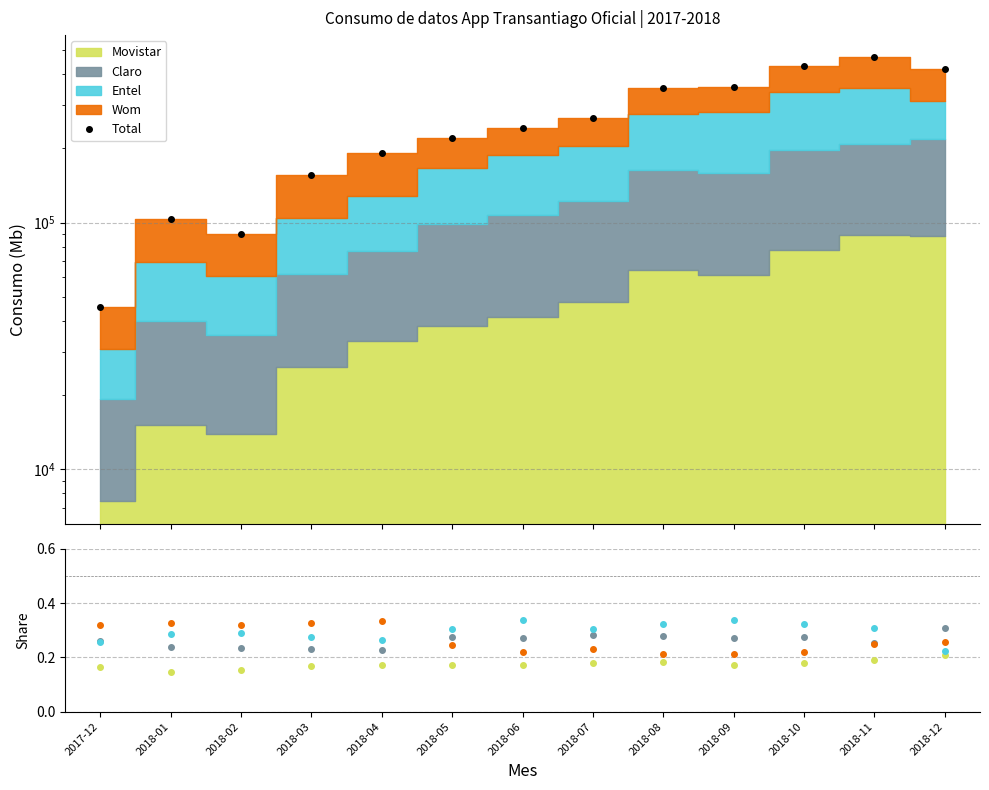

Rank the series at 2018-01 from highest to lowest value.

Total, Wom, Entel, Claro, Movistar